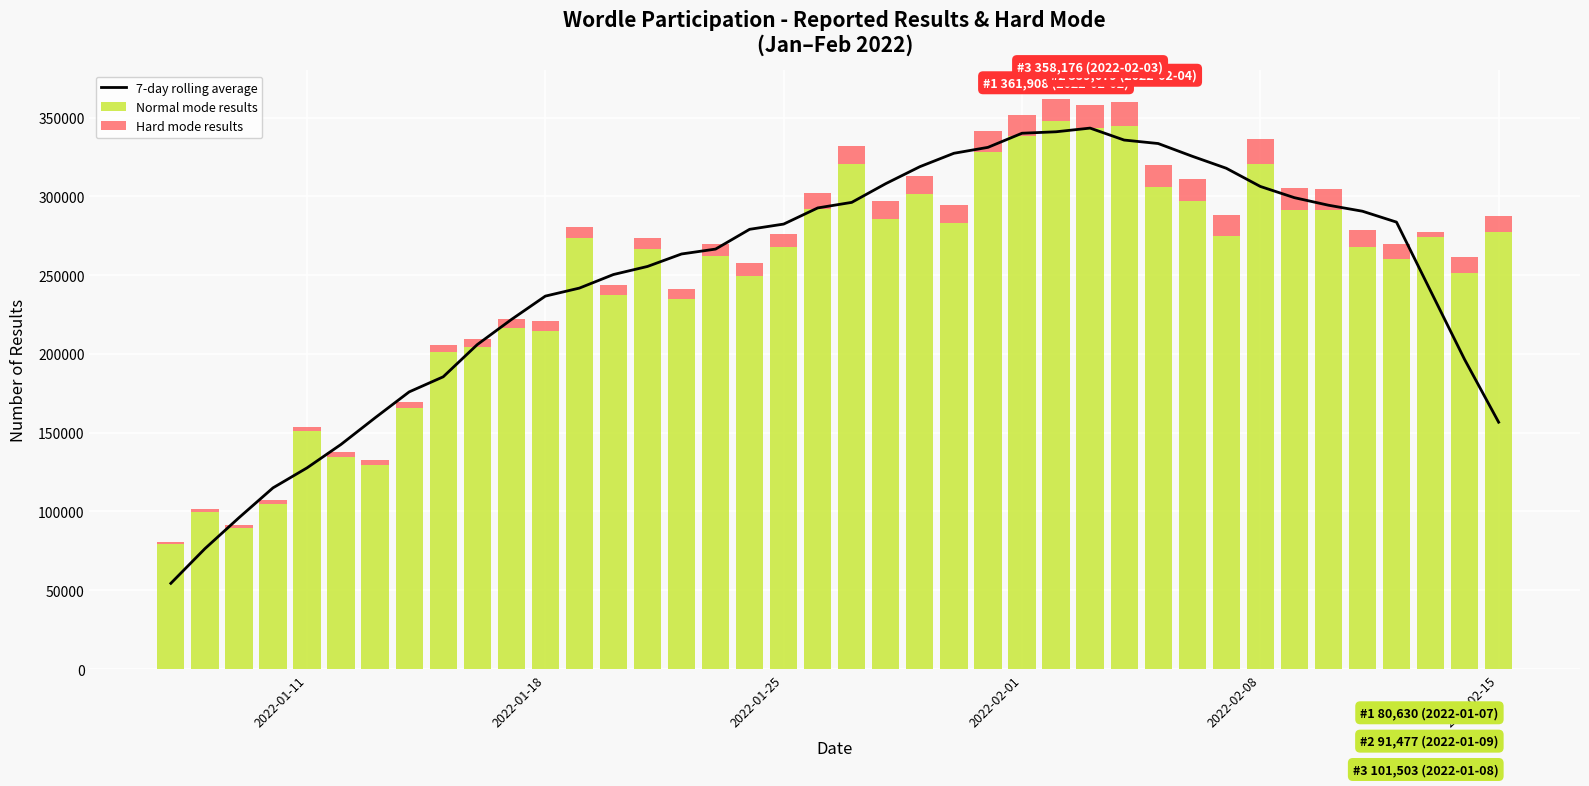

What is the highest value of the Normal mode results series?

347703